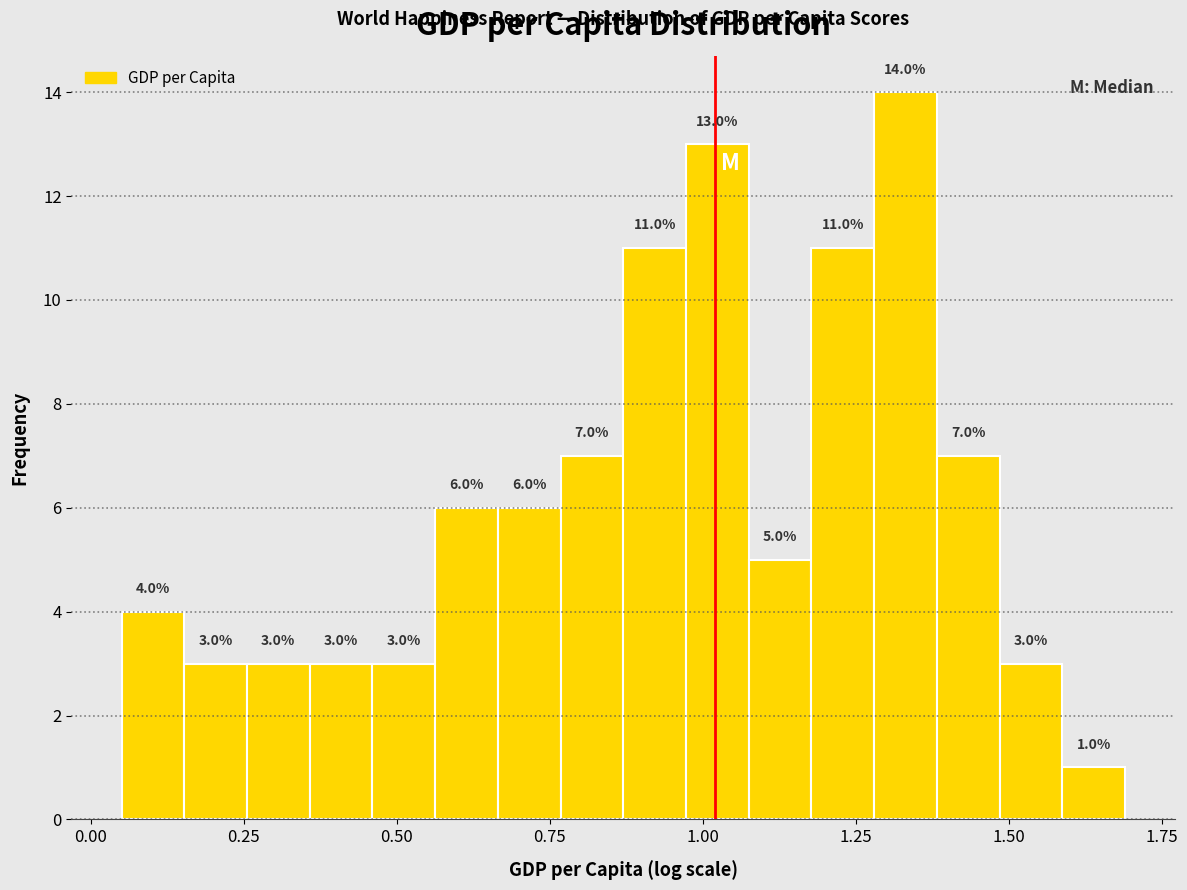

Around what value on the x-axis is the tallest bar? Give the approximate position of its centre, as read against the axis.

1.35